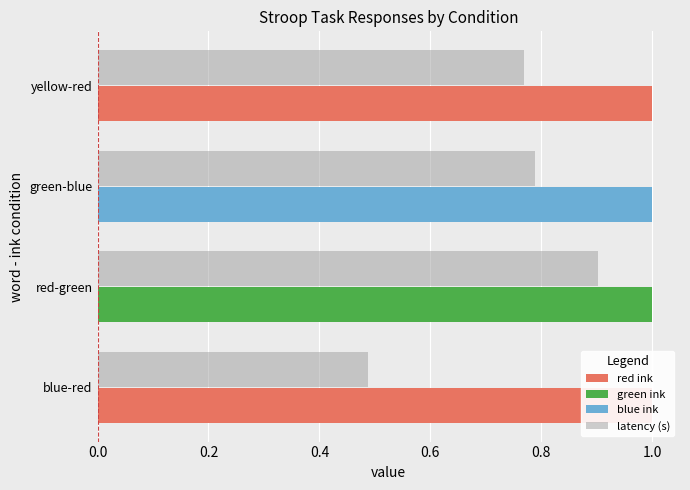

Count the number of categories in the chart.

4